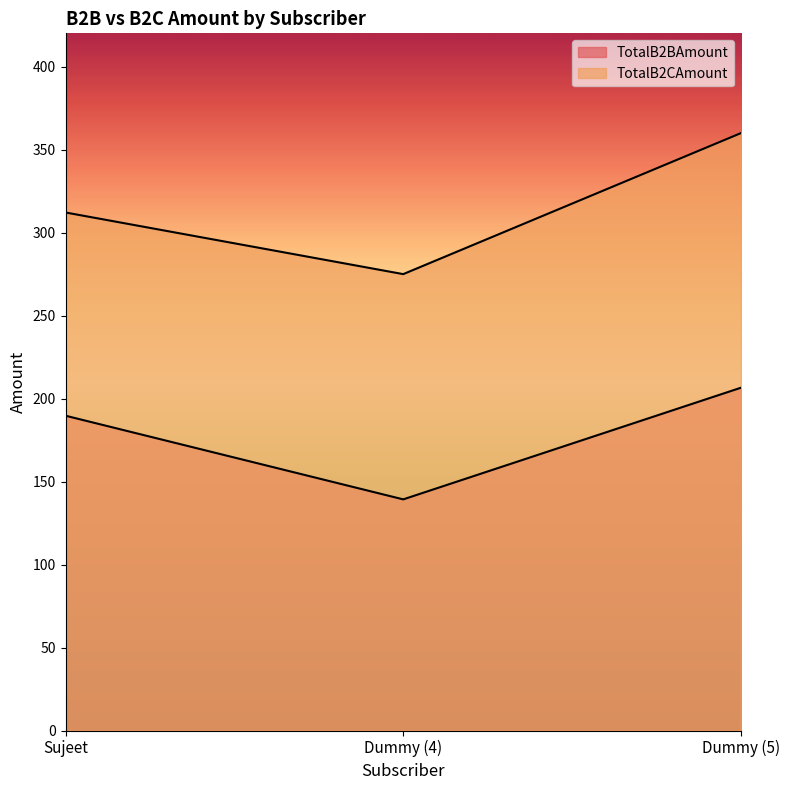

Is it true that TotalB2BAmount equals 139.2 at Dummy (4)?

True